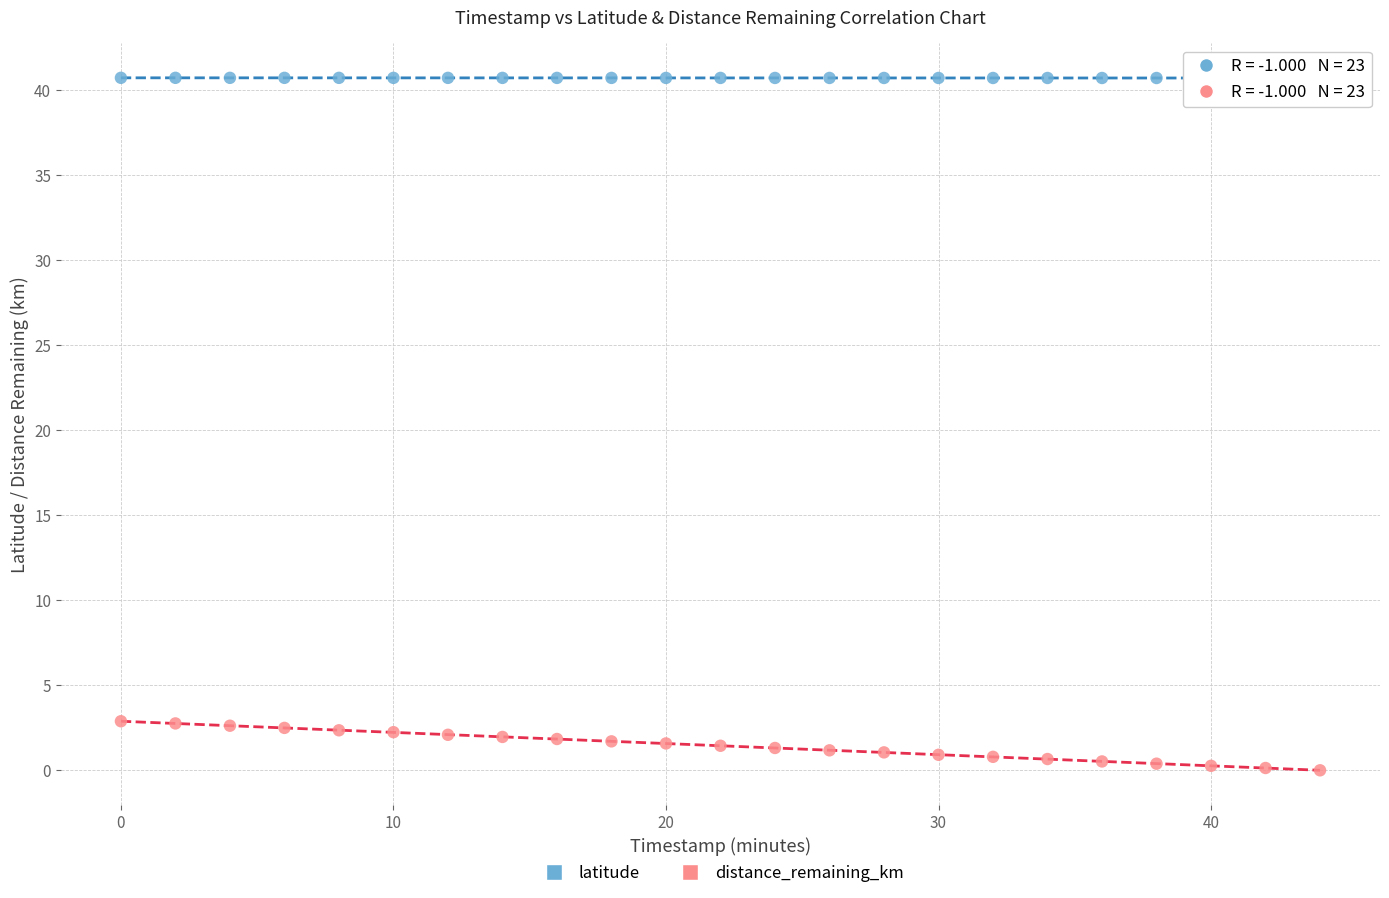

Across all data points, what is the range of Y values (max minus min)?

40.7